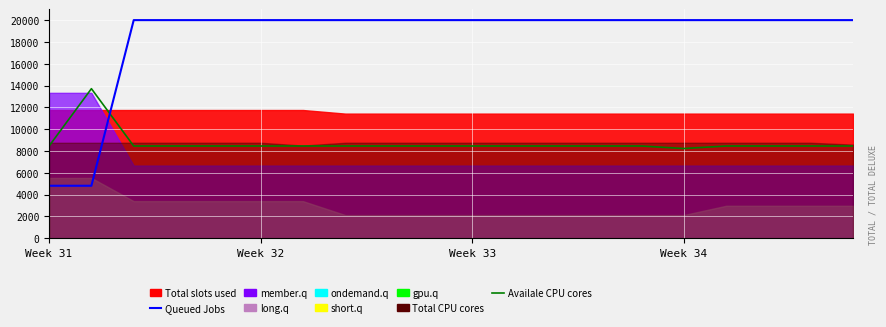

Which category has the highest value in the Availale CPU cores series?

Week 32